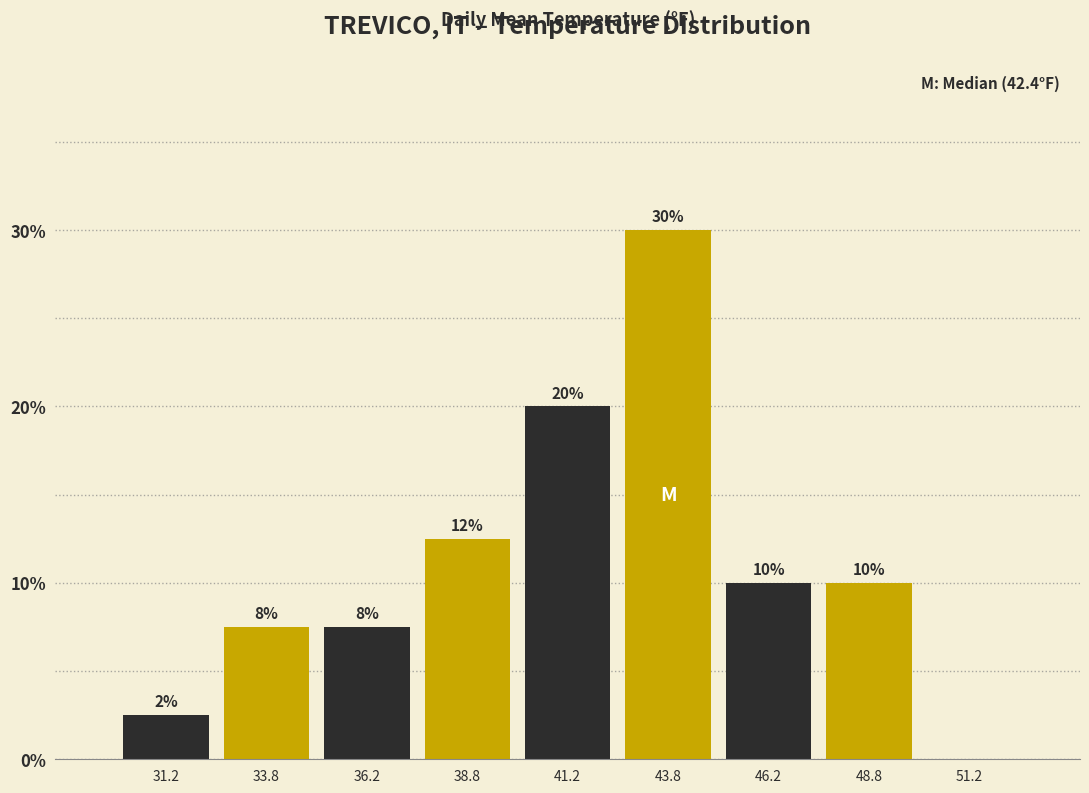

Which range on the x-axis has the tallest bar?

42.5 to 45.0